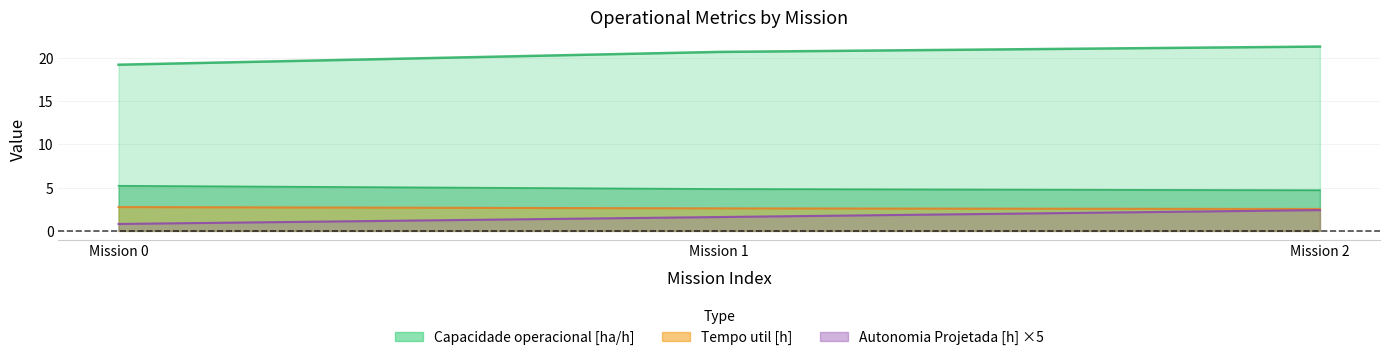

Reading left to right, list all the values displayed in this chart.

Capacidade operacional [ha/h]: 0=19.2	1=20.7	2=21.3
Tempo de missao [h]: 0=5.2	1=4.8	2=4.7
Tempo util [h]: 0=2.8	1=2.6	2=2.5
Autonomia Projetada [h]: 0=0.8	1=1.6	2=2.4